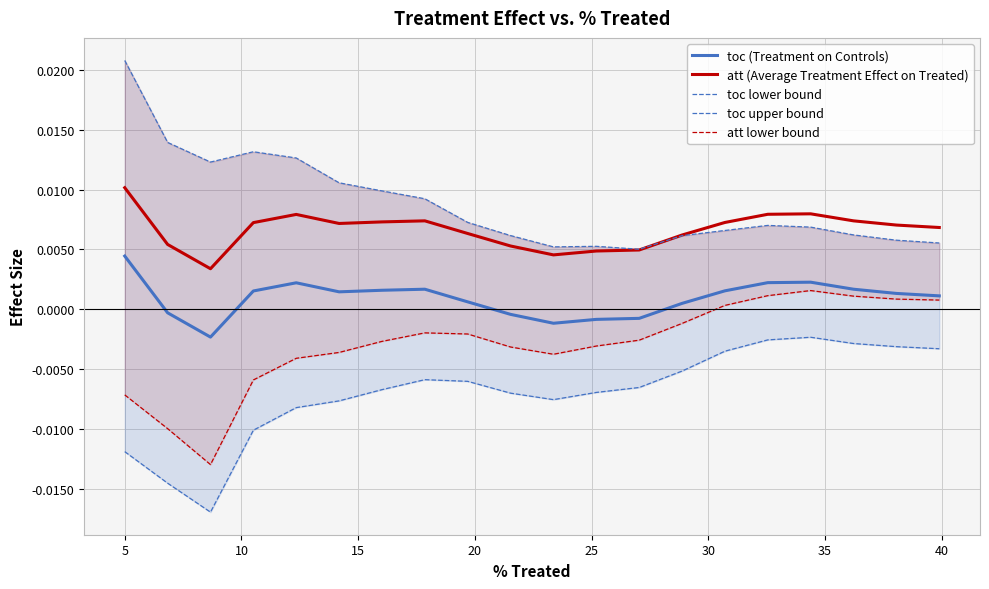

True or false: att (Average Treatment Effect on Treated) and toc (Treatment on Controls) cross at least once.

False